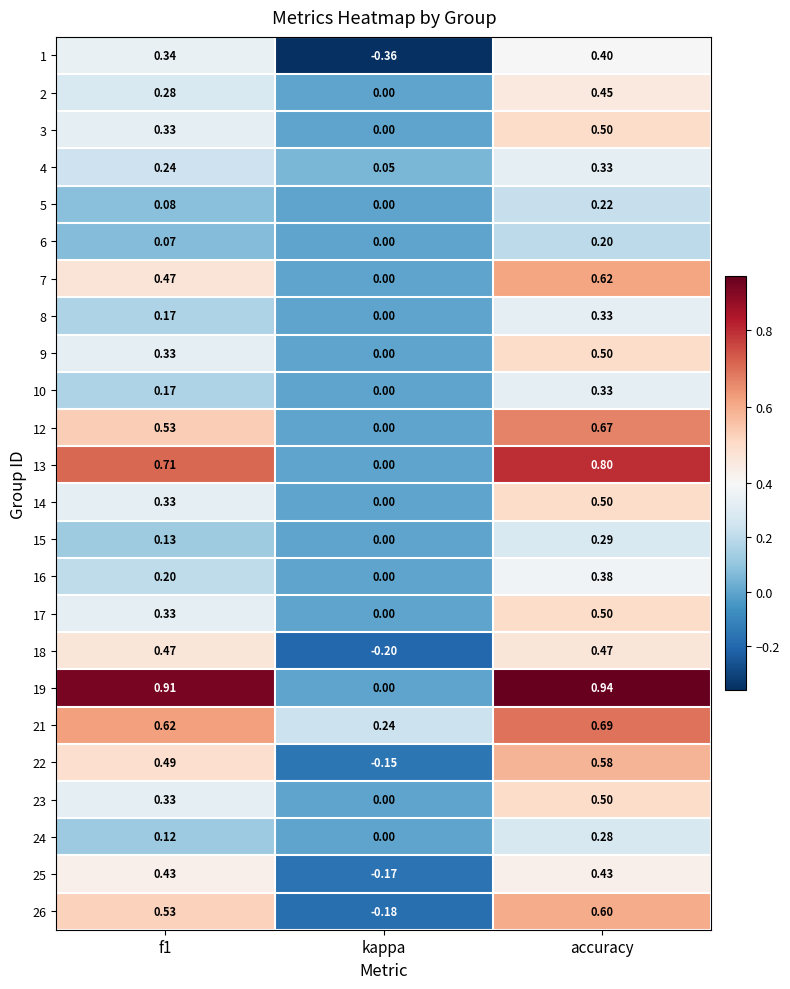

Where is 18 nearest to the value 0?

kappa